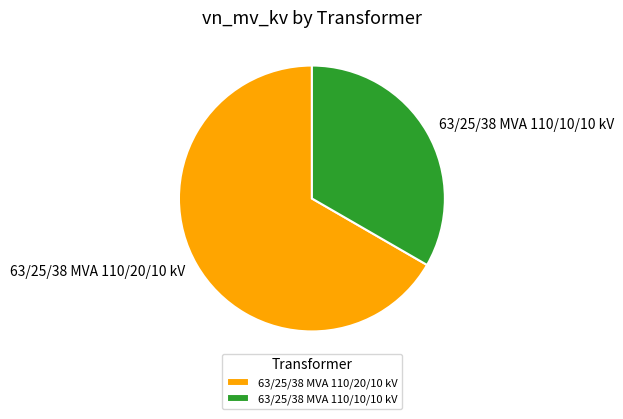

What is the largest slice in the pie chart?

63/25/38 MVA 110/20/10 kV